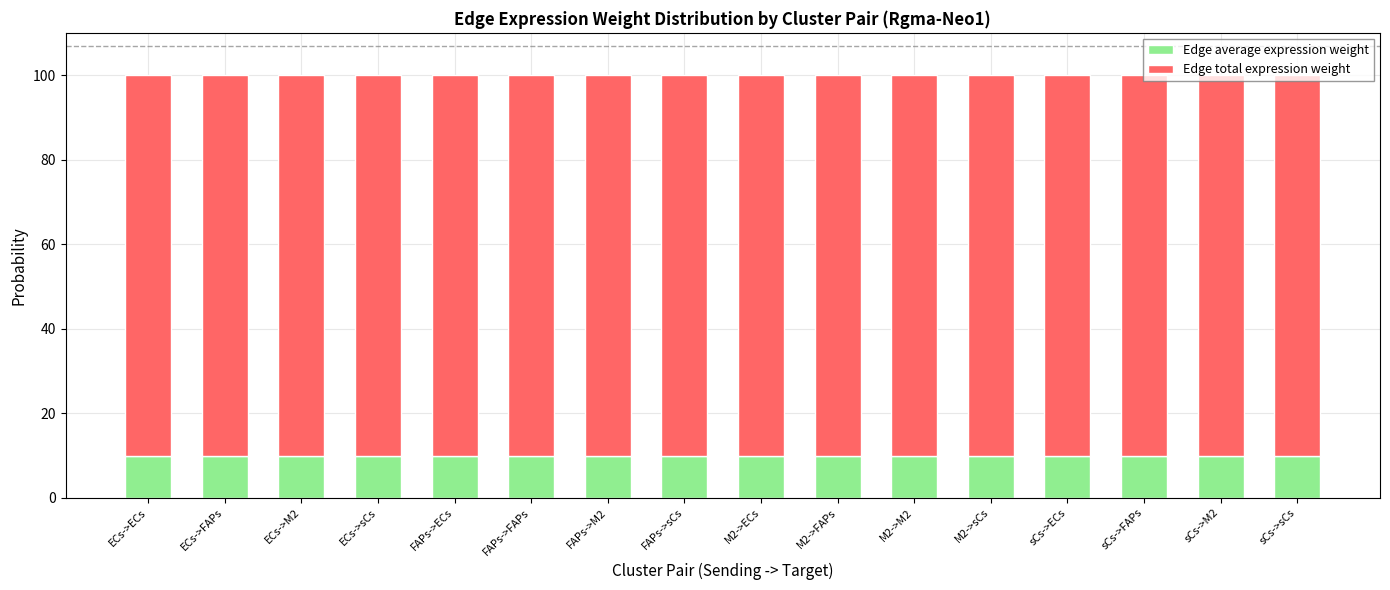

What is the sum of the Edge average expression weight values at M2->M2 and M2->FAPs?

20.0